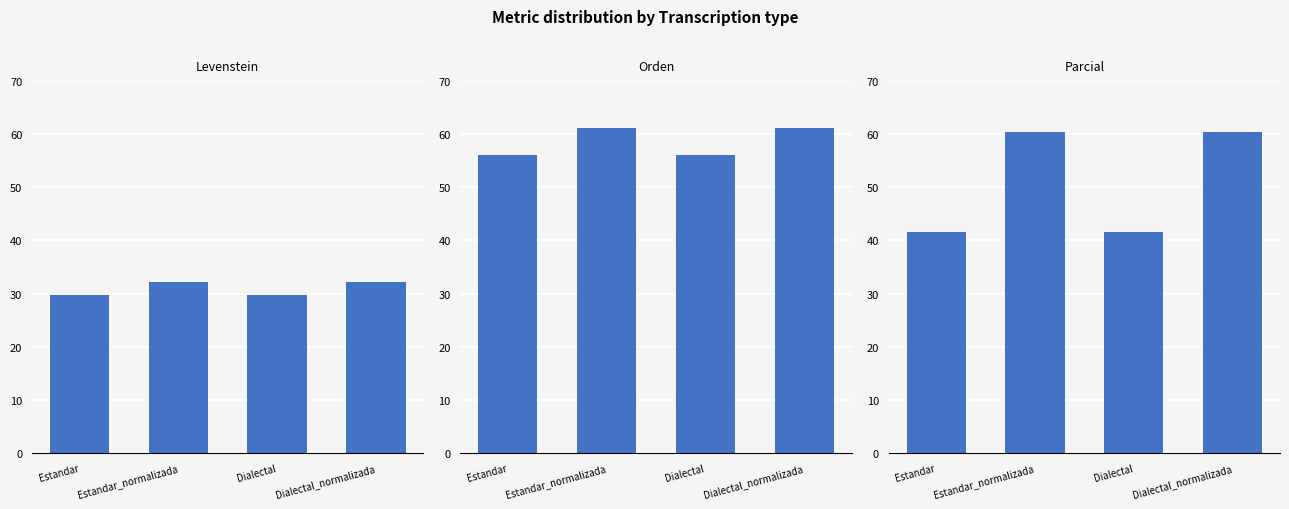

Which series contains the highest Y value?

Orden